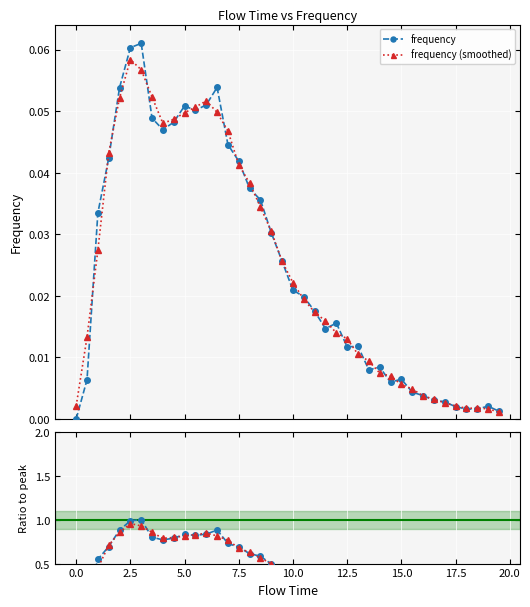

How many interior local peaks does the frequency (smoothed) series have?

3